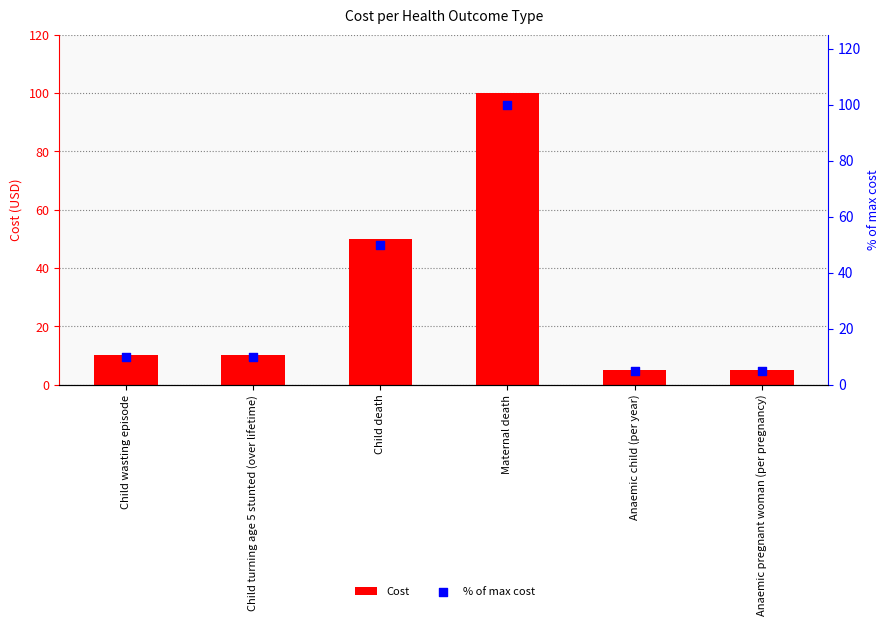

What are all the series names shown in the legend?

Cost, % of max cost